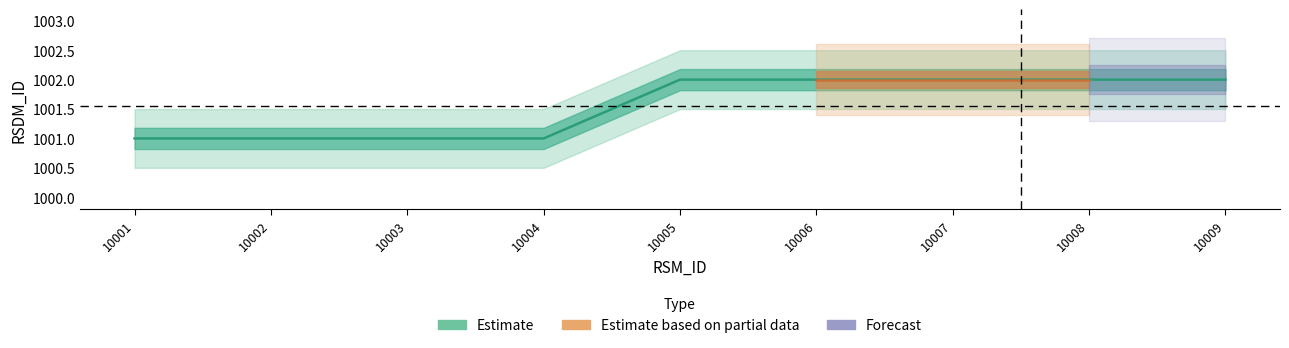

What is the difference between the second highest and minimum values?

1